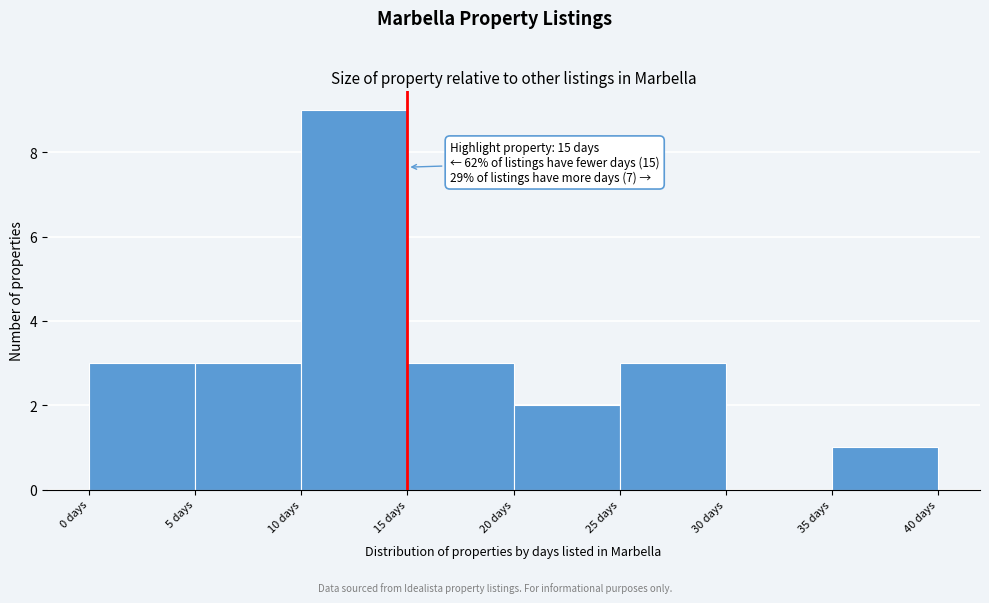

Which range on the x-axis has the tallest bar?

10 to 15